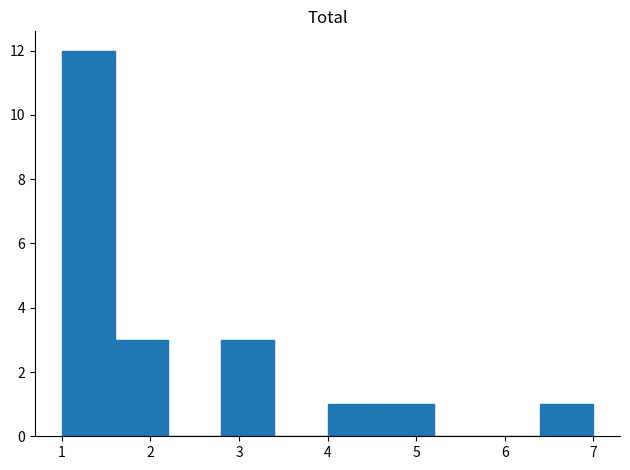

Reading left to right, transcribe this chart: for each bar, give the range it covers on the x-axis and its height. The values are not printed on the chart, so give them approximately, as read against the axis.

1.0 to 1.6: 12
1.6 to 2.2: 3
2.2 to 2.8: 0
2.8 to 3.4: 3
3.4 to 4.0: 0
4.0 to 4.6: 1
4.6 to 5.2: 1
5.2 to 5.8: 0
5.8 to 6.4: 0
6.4 to 7.0: 1